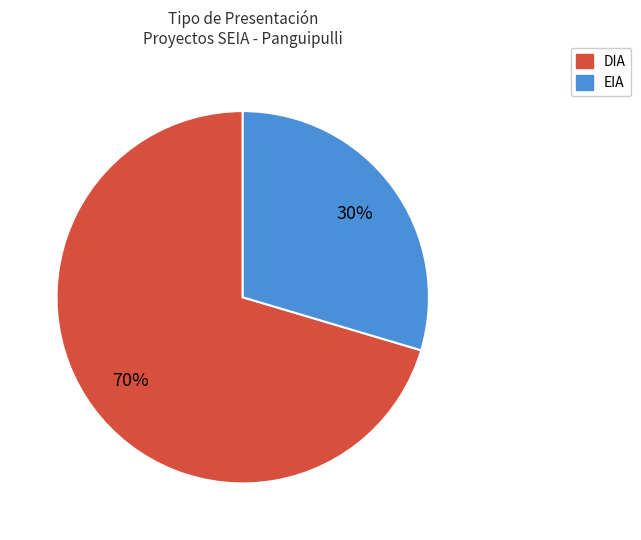

To the nearest percent, what portion does DIA represent?

70%